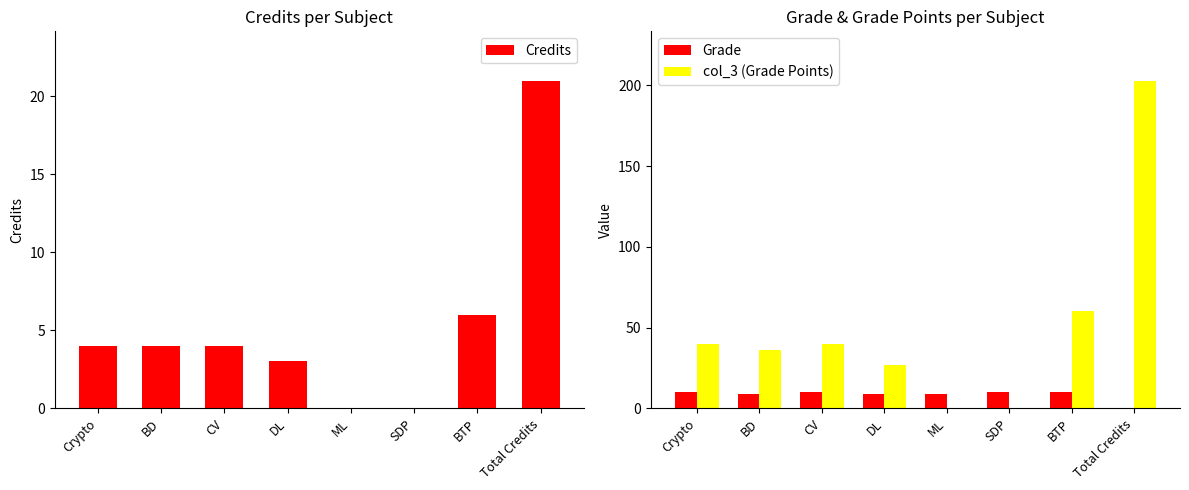

Are the bars grouped side by side (vs. stacked)?

Yes